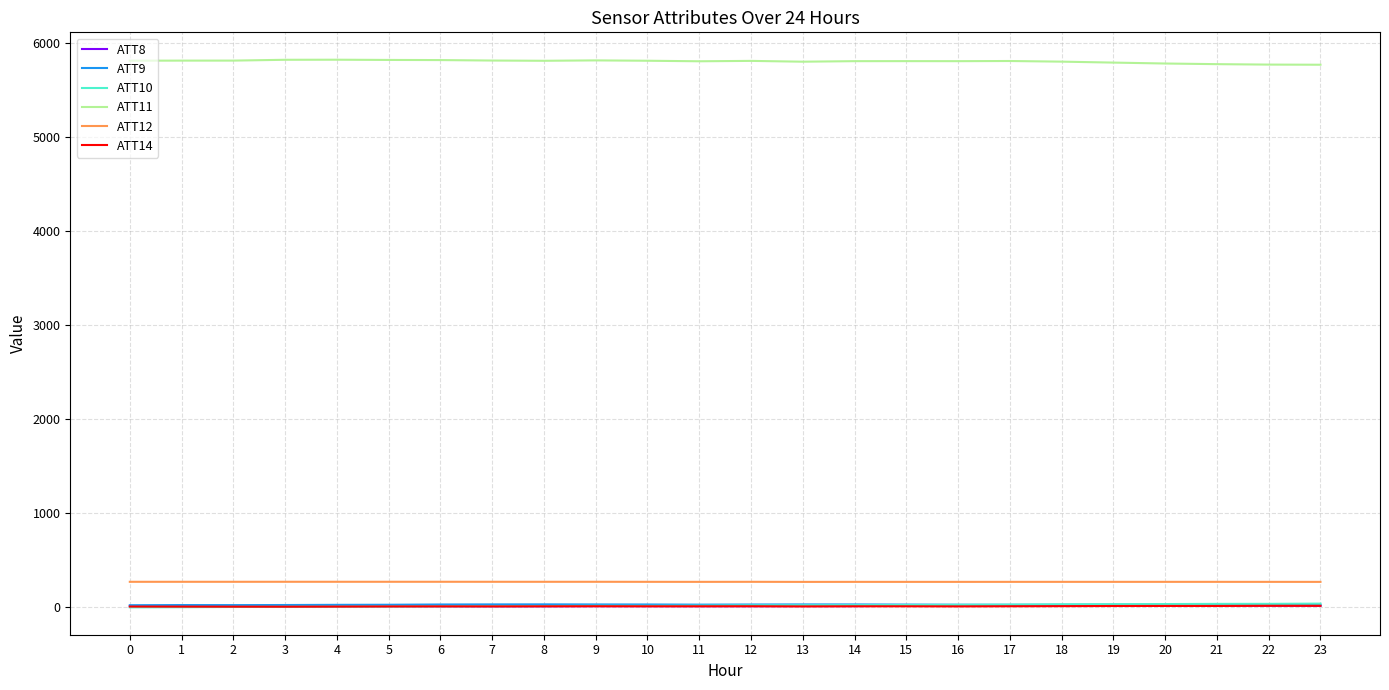

What is the difference between the maximum and minimum values in the ATT12 series?

1.3